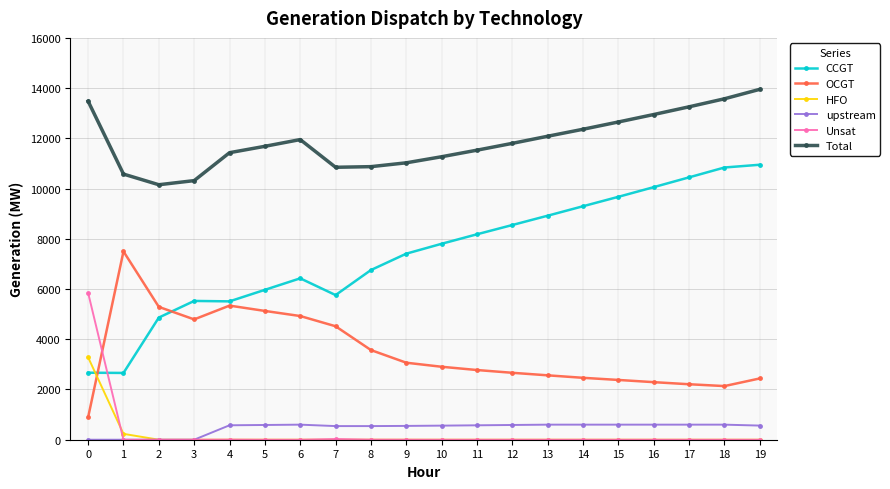

Is the value of Unsat at 16 greater than the value of OCGT at 17?

No